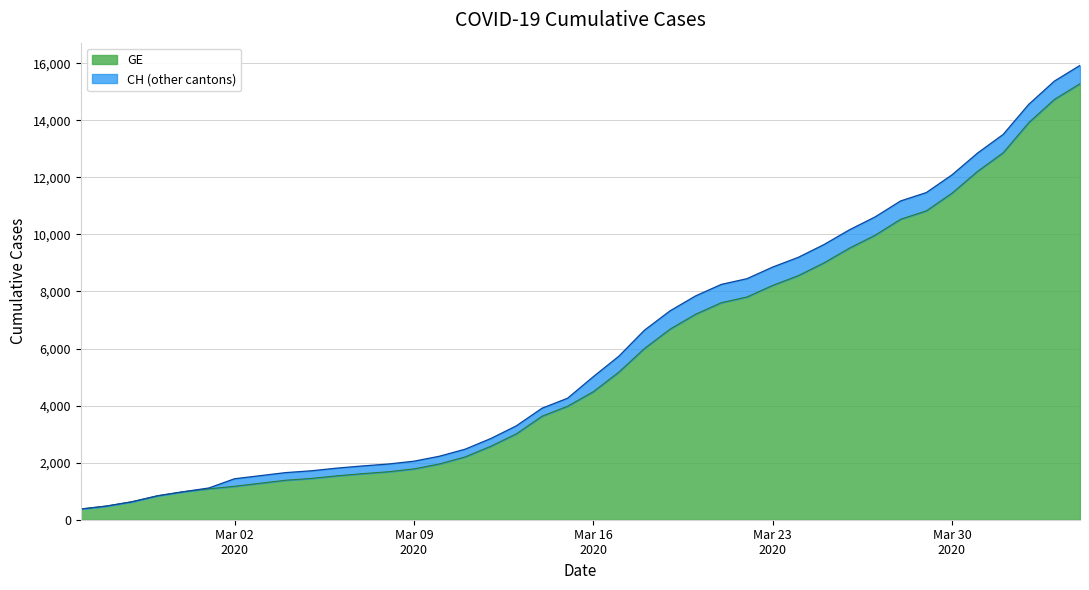

Which has a higher value, 2020-03-28 or 2020-03-01?

2020-03-28